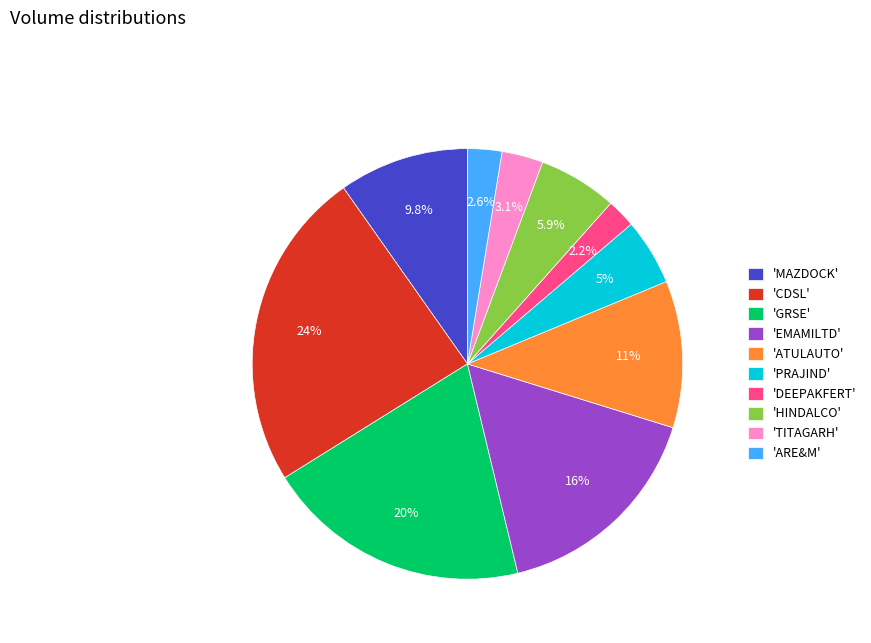

Which slice is the largest?

'CDSL'